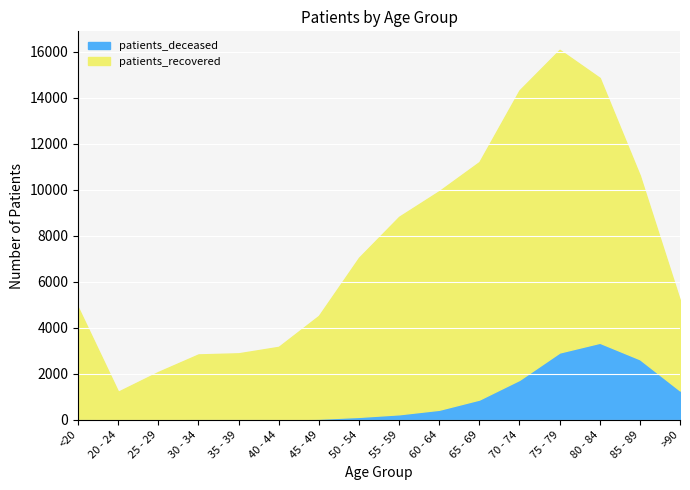

What are all the series names shown in the legend?

patients_deceased, patients_recovered